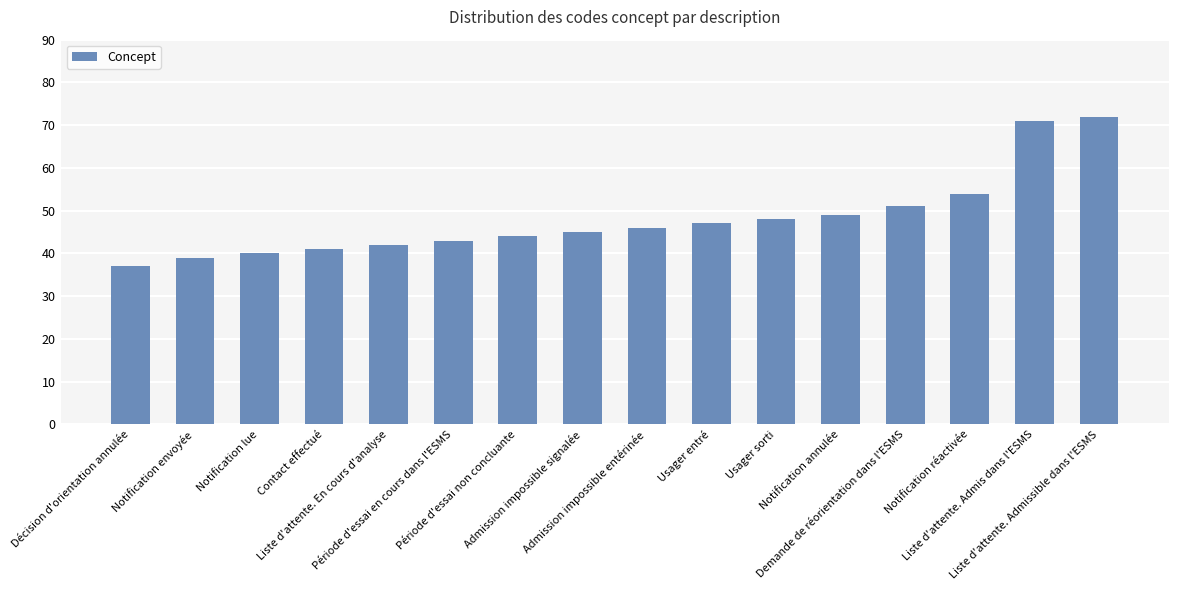

How many distinct data groups are displayed?

1